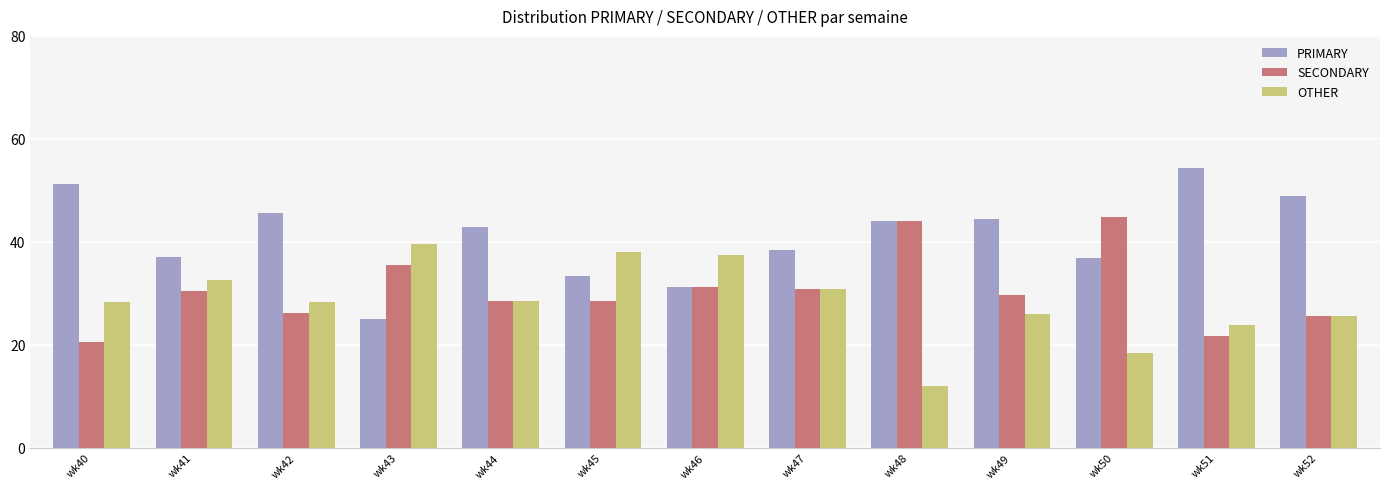

Which category has the highest value in the OTHER series?

wk43